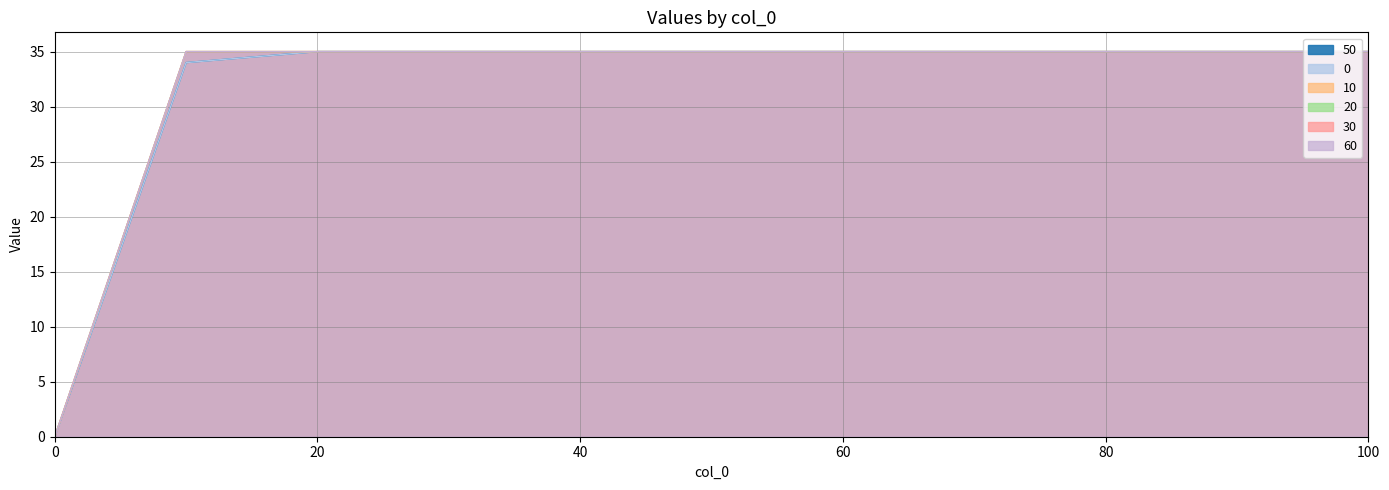

True or false: 10 and 60 intersect in this chart.

False